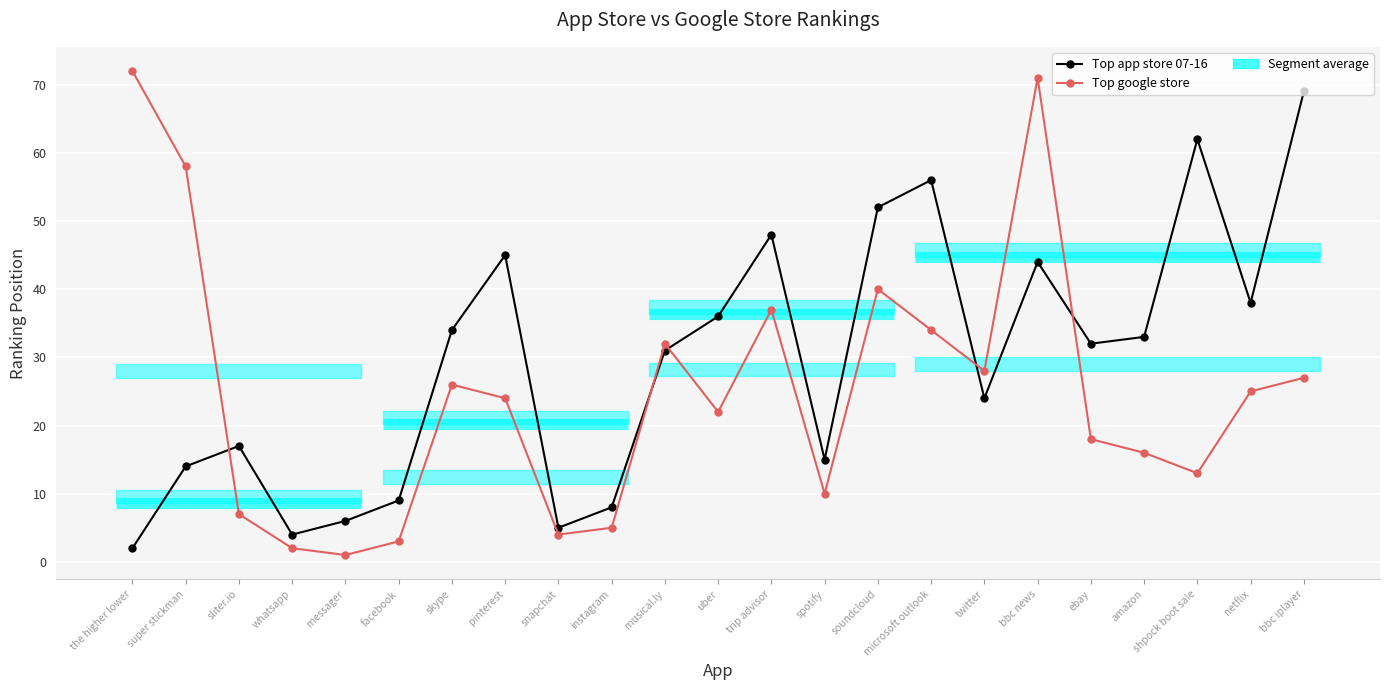

Where do Top app store 07-16 and Top google store first cross each other?

super stickman and sliter.io